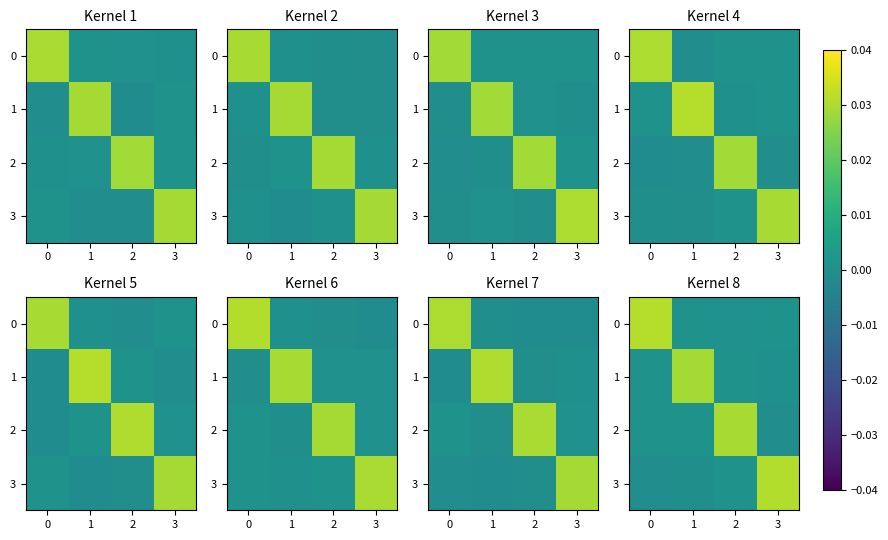

Which series has the largest range (max minus min)?

3